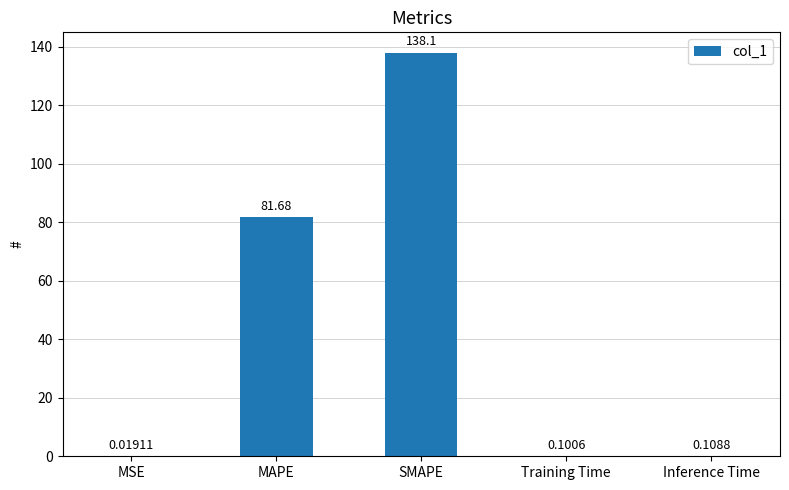

Where is the data nearest to the value 69?

MAPE